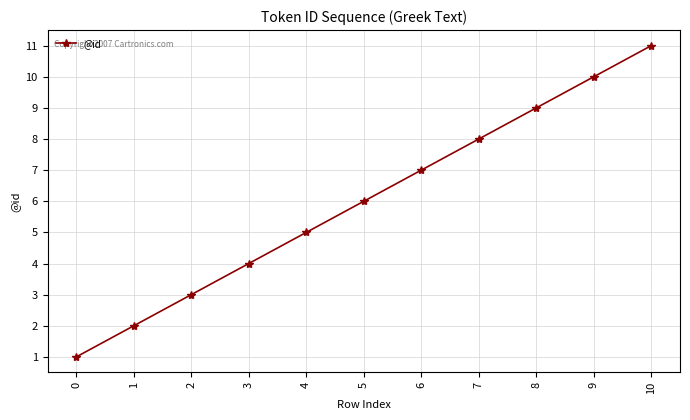

What is the value of the 11th point from the left?

11